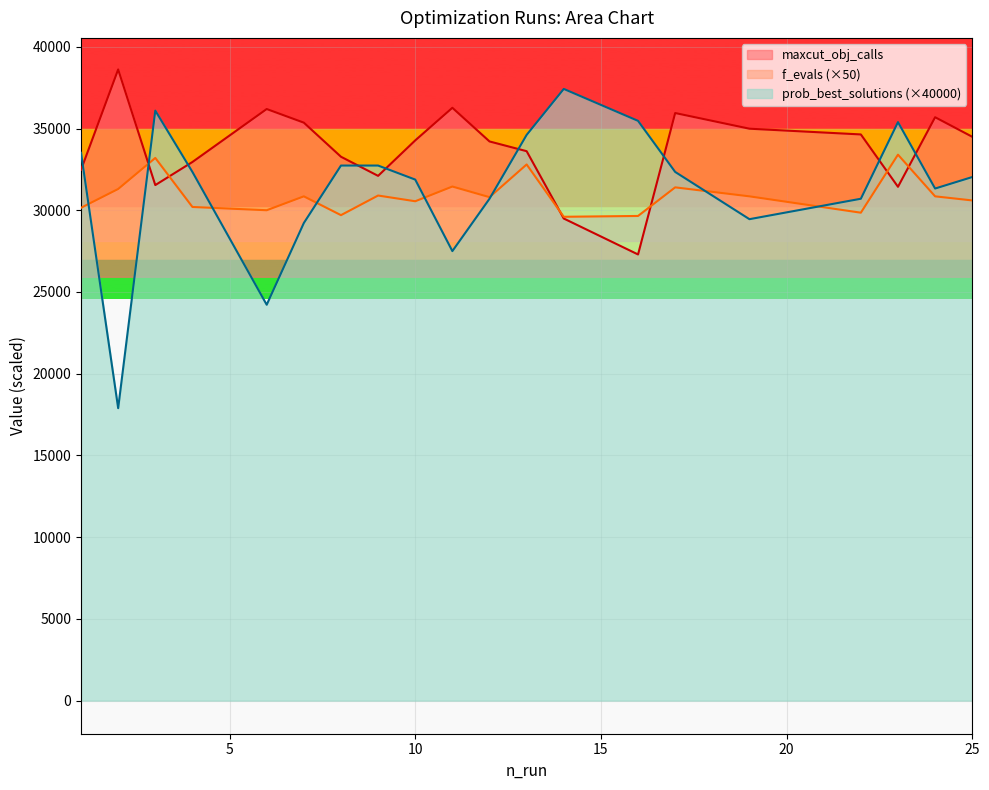

Is the value of f_evals at 1 greater than the value of maxcut_obj_calls at 2?

No